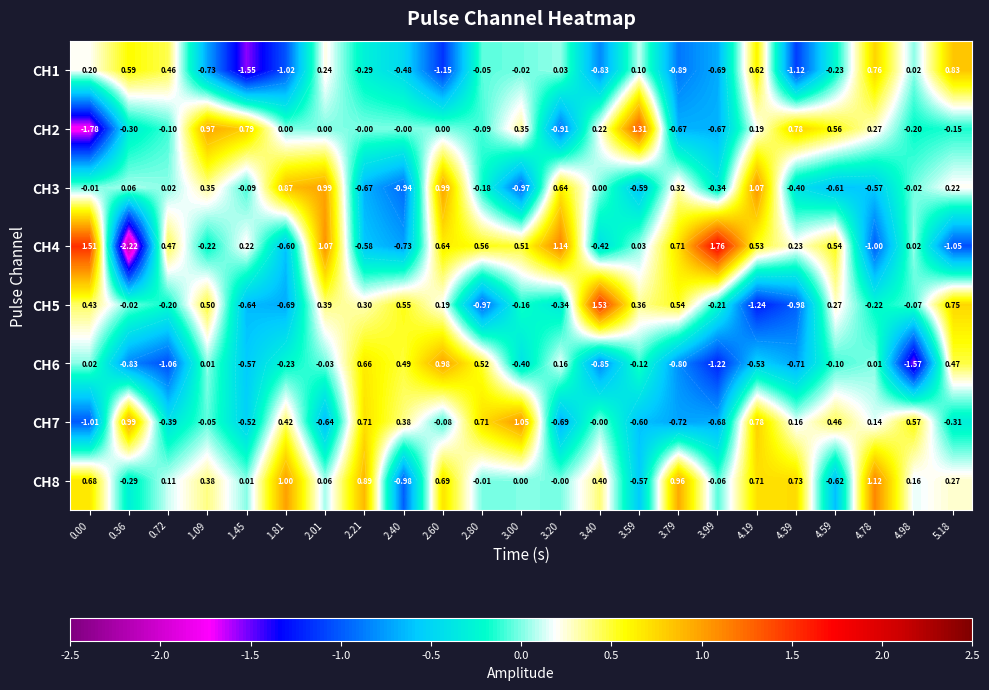

Is it true that CH1 equals -0.0 at 3.00?

True